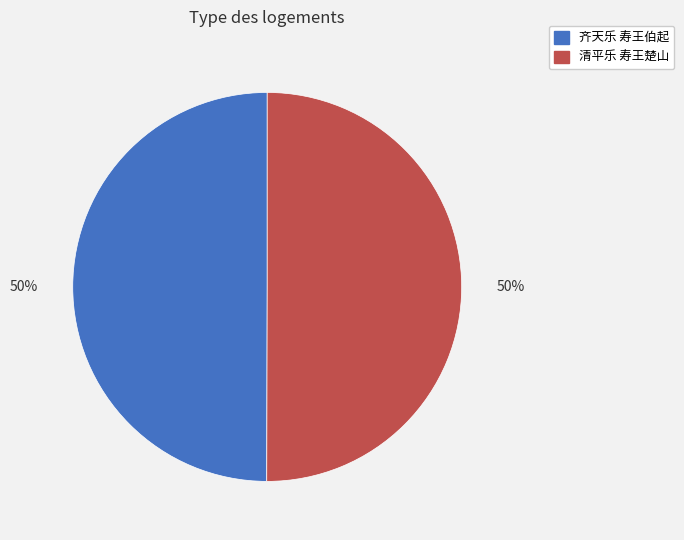

Approximately how many times larger is the value at 齐天乐 寿王伯起 compared to 清平乐 寿王楚山?

1.0